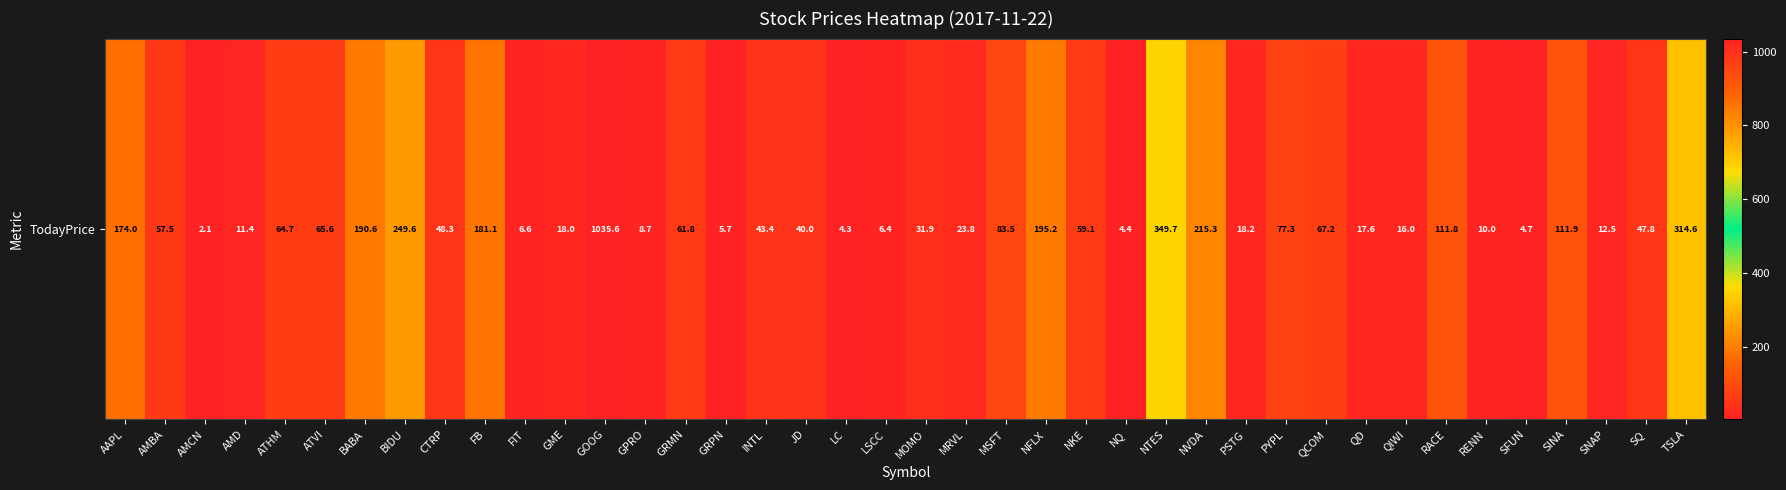

At which label is the value closest to 518?

NTES